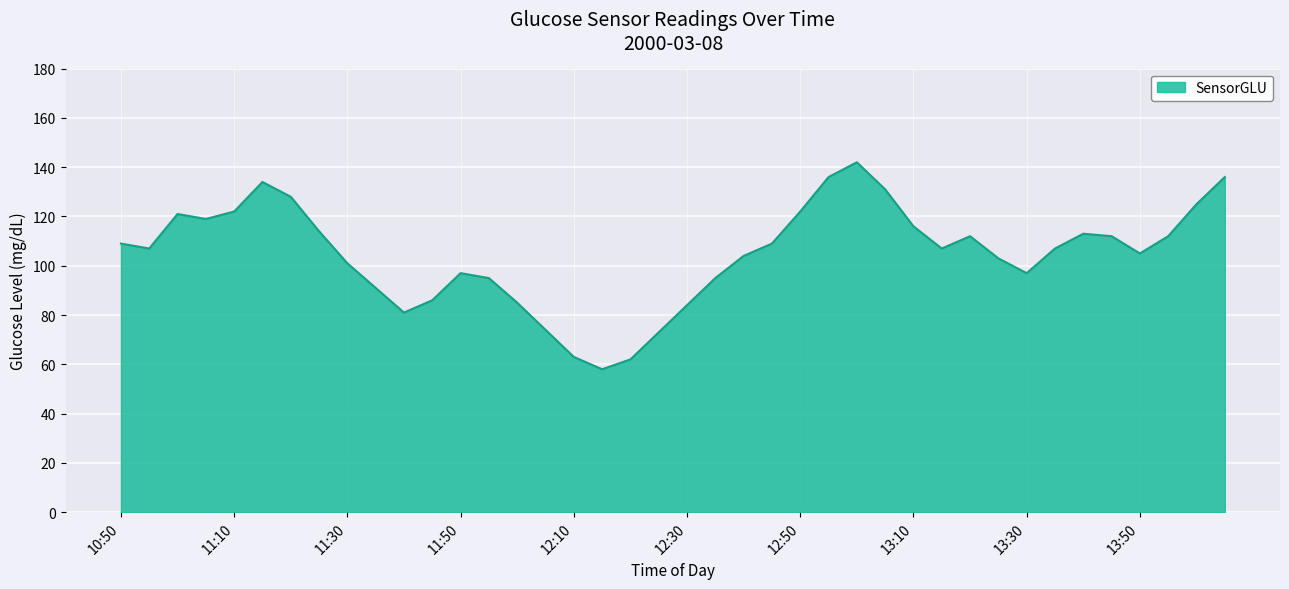

Does the chart display data point markers on the line(s)?

No